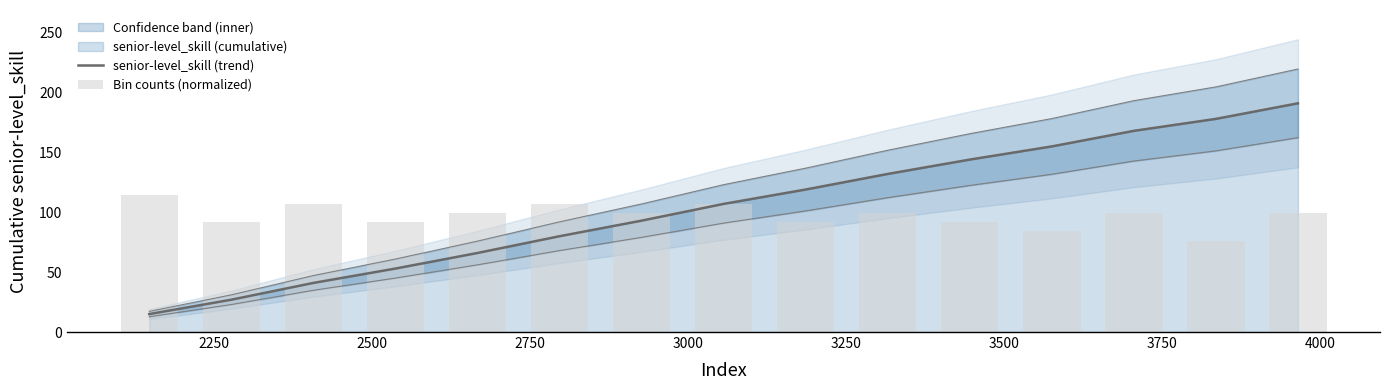

Which series has the largest range (max minus min)?

senior-level_skill (trend)